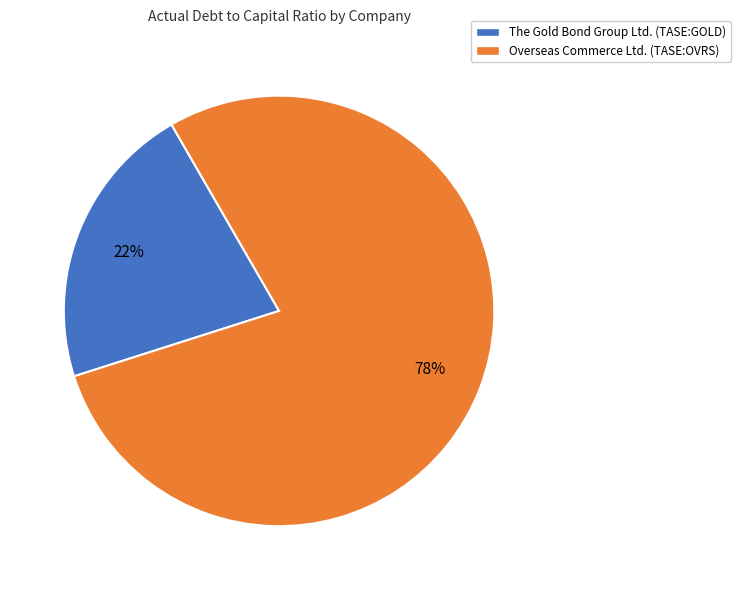

Which has a higher value, The Gold Bond Group Ltd. (TASE:GOLD) or Overseas Commerce Ltd. (TASE:OVRS)?

Overseas Commerce Ltd. (TASE:OVRS)